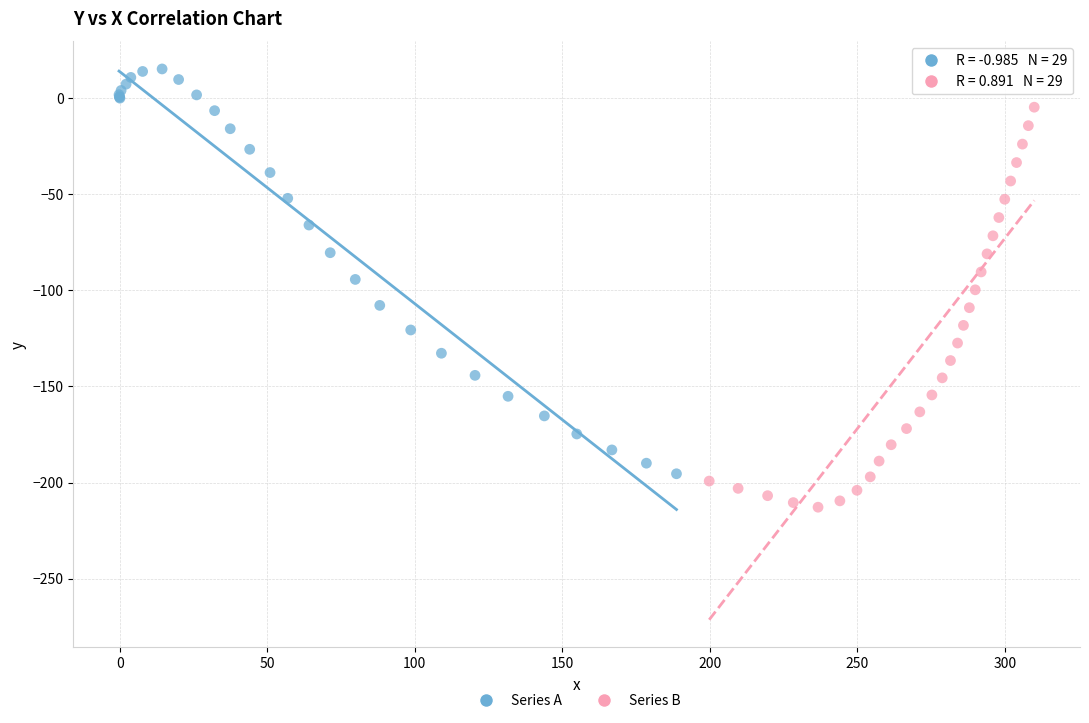

Which series reaches the maximum Y coordinate?

Series A